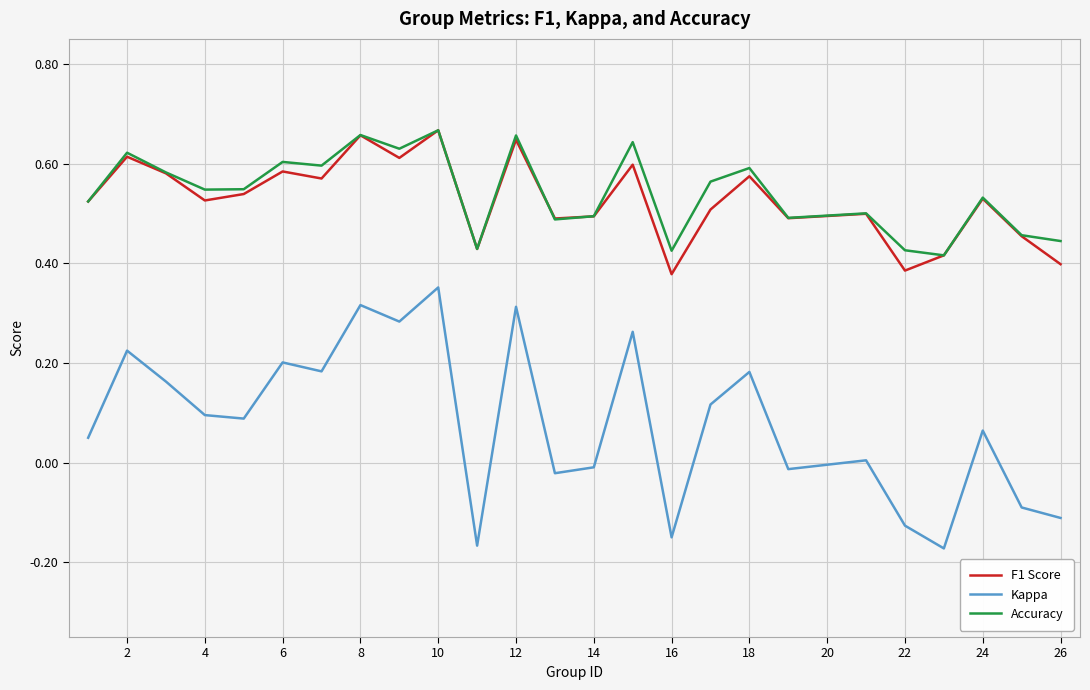

True or false: Kappa and Accuracy intersect in this chart.

False